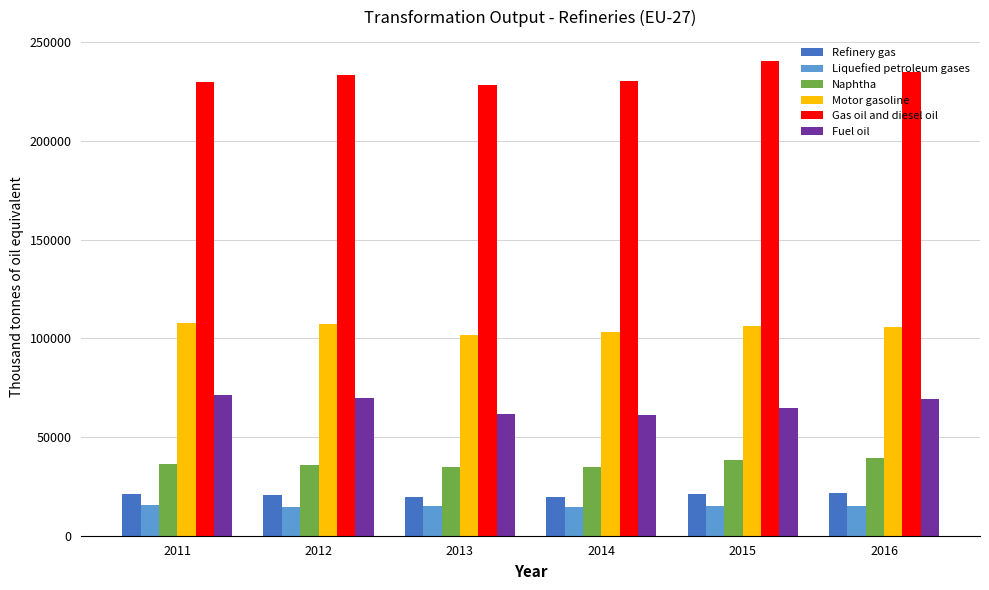

At 2012, list the series in order from smallest to largest.

Liquefied petroleum gases, Refinery gas, Naphtha, Fuel oil, Motor gasoline, Gas oil and diesel oil